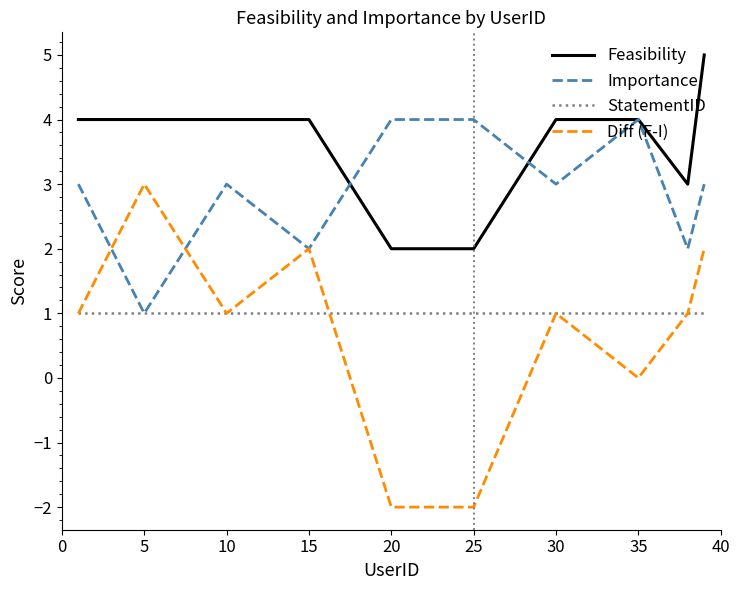

True or false: Diff (F-I) and Feasibility cross at least once.

False